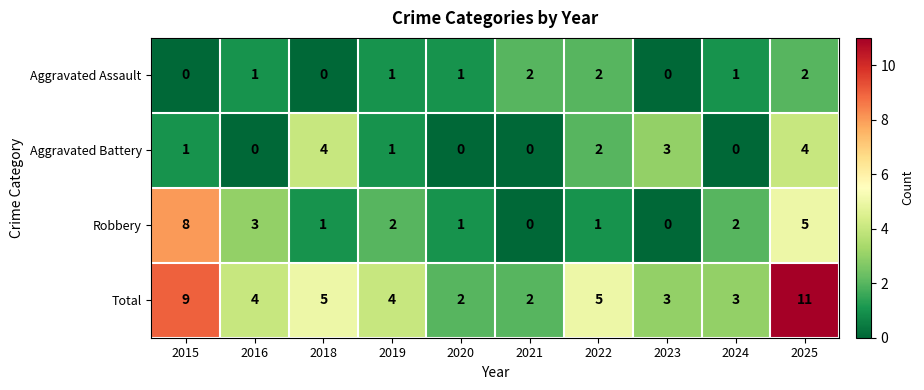

What is the average value of the Total series?

5